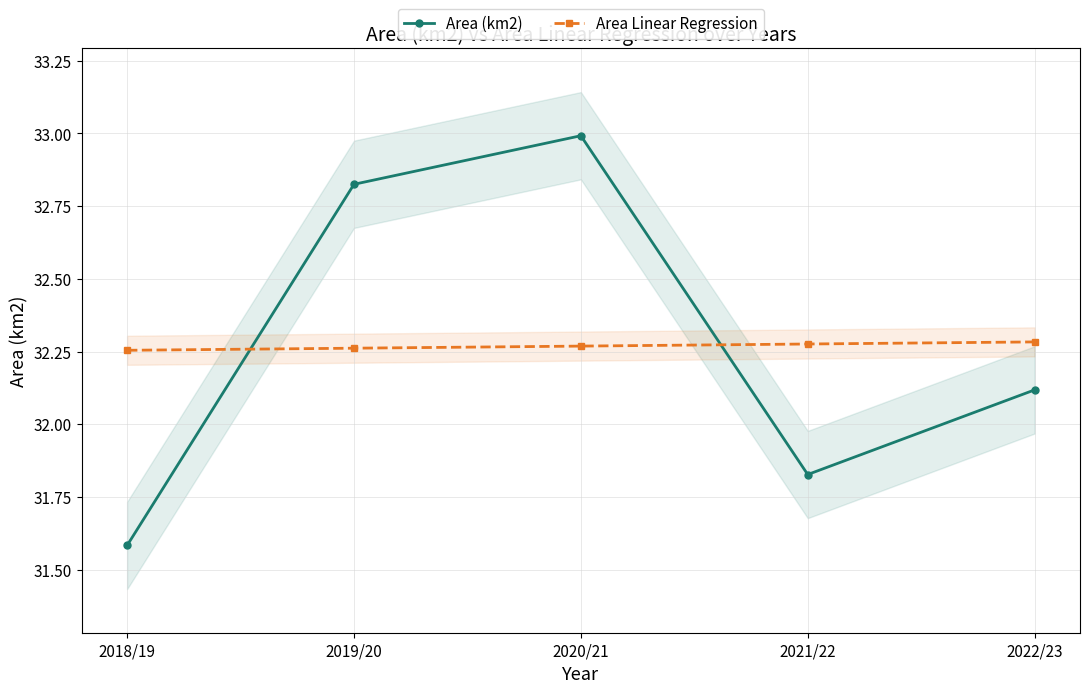

In Area (km2), how many points are lower than both neighbors (excluding endpoints)?

1